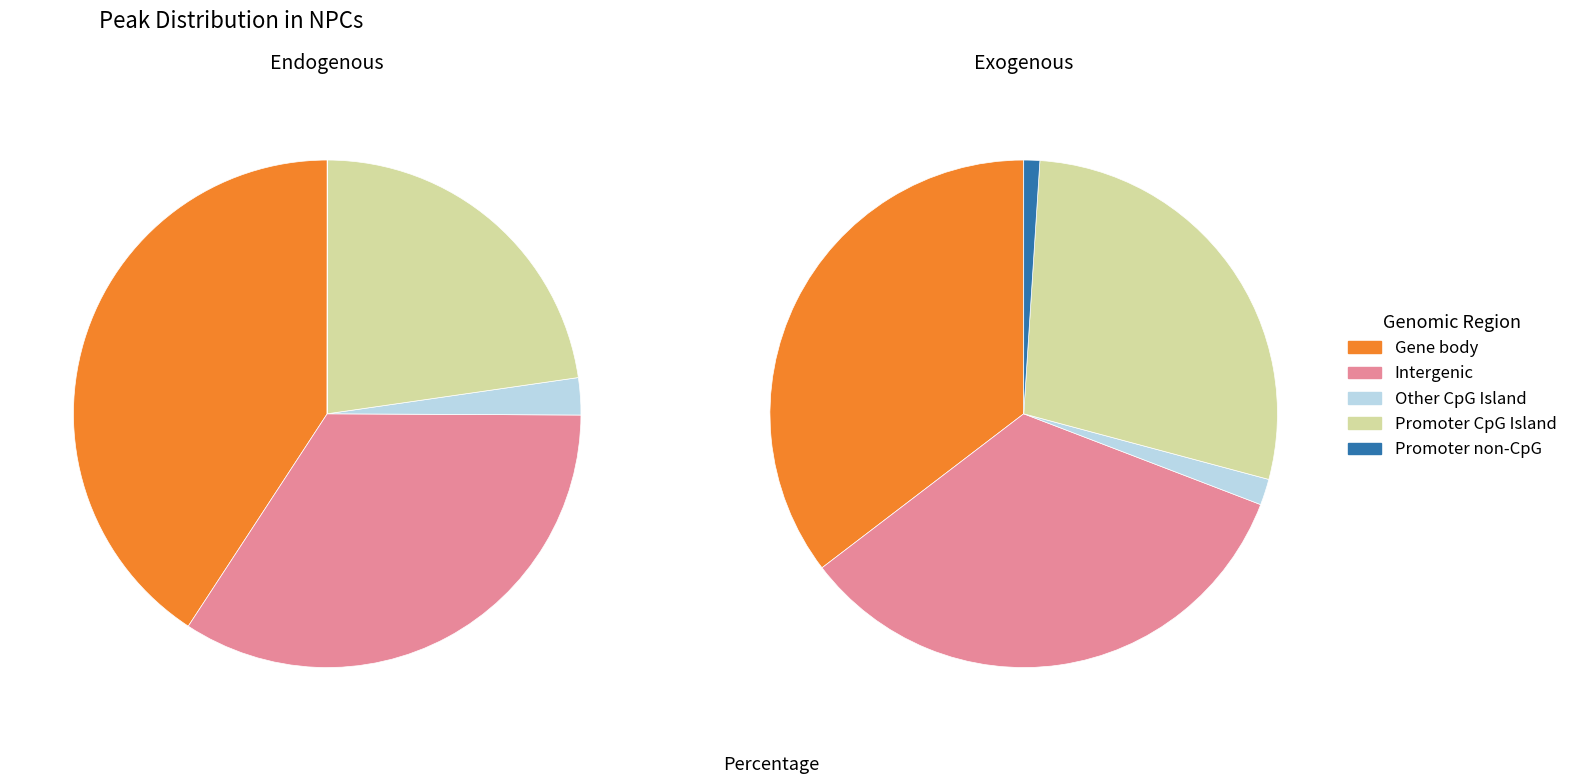

To the nearest percent, what is the difference between the largest and smallest slice percentages?

34%